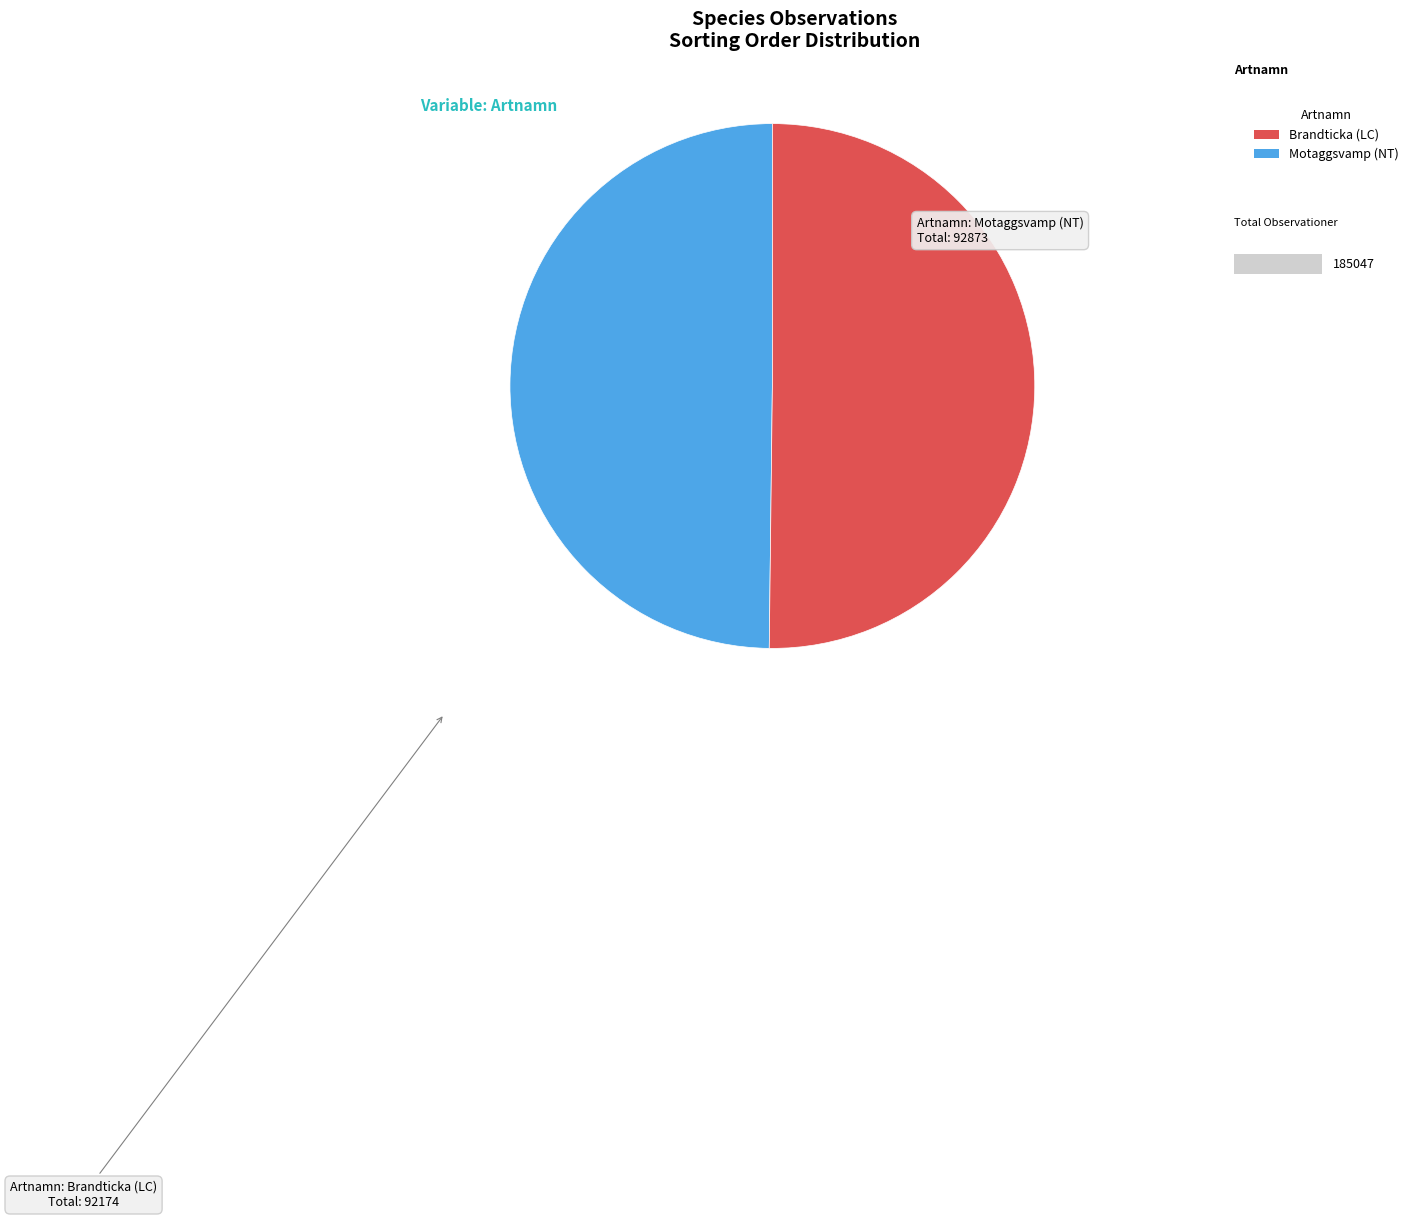

Is the sum of Motaggsvamp (NT) and Brandticka (LC) greater than half?

Yes